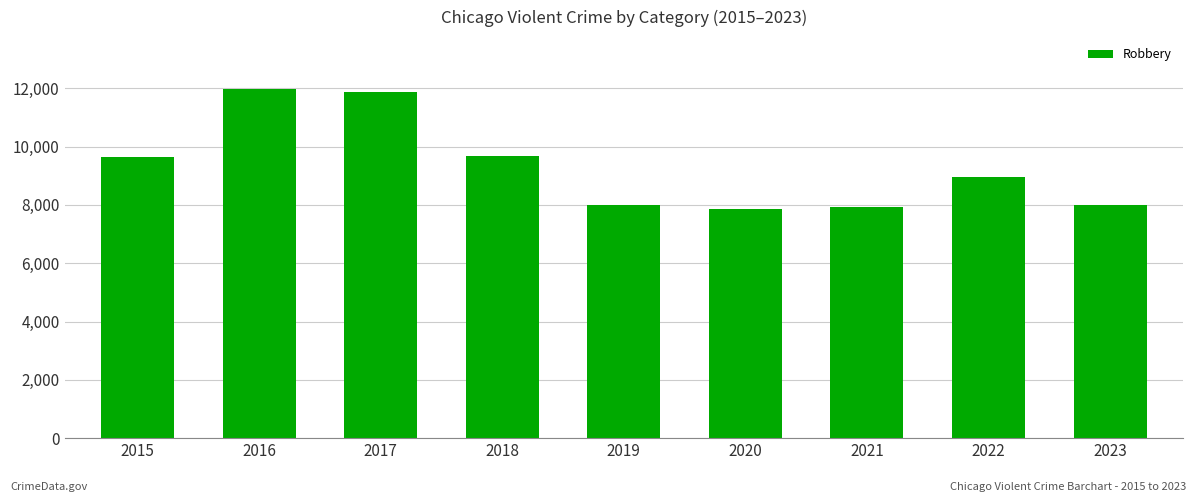

The chart shows a value of 17046 at 2015. True or false?

False